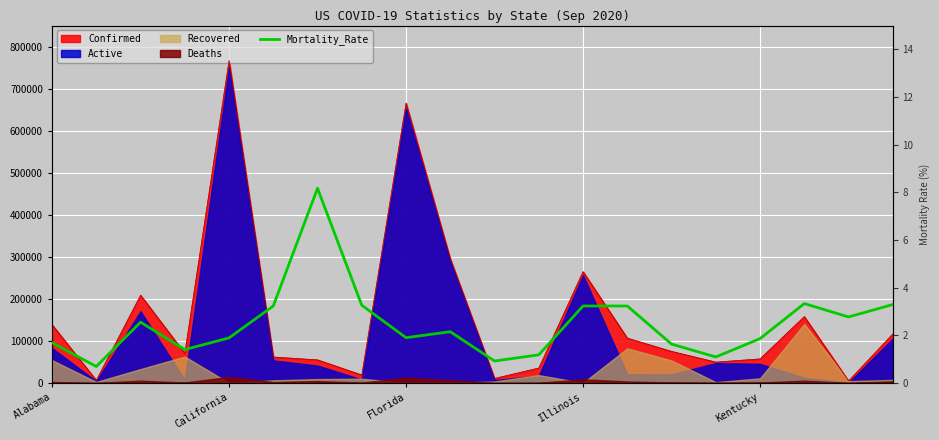

Rank the categories by value from lowest to highest.

California, 10, 15, 11, Illinois, 14, Alabama, 16, Kentucky, 8, 9, Florida, 18, 5, 12, 13, 7, 19, 17, 6